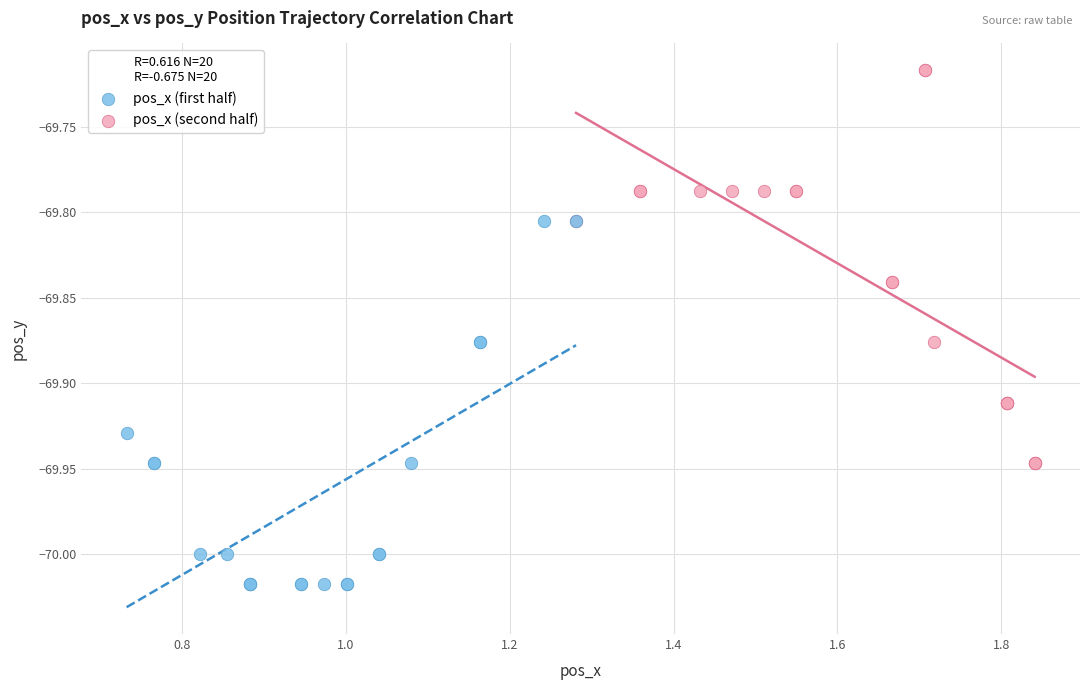

Which series reaches the maximum Y coordinate?

pos_x (second half)